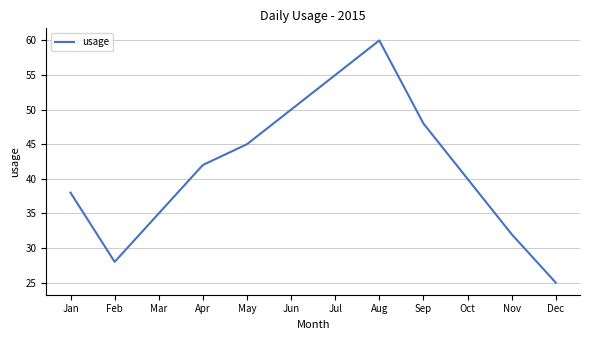

Which label corresponds to the smallest value in the chart?

Dec